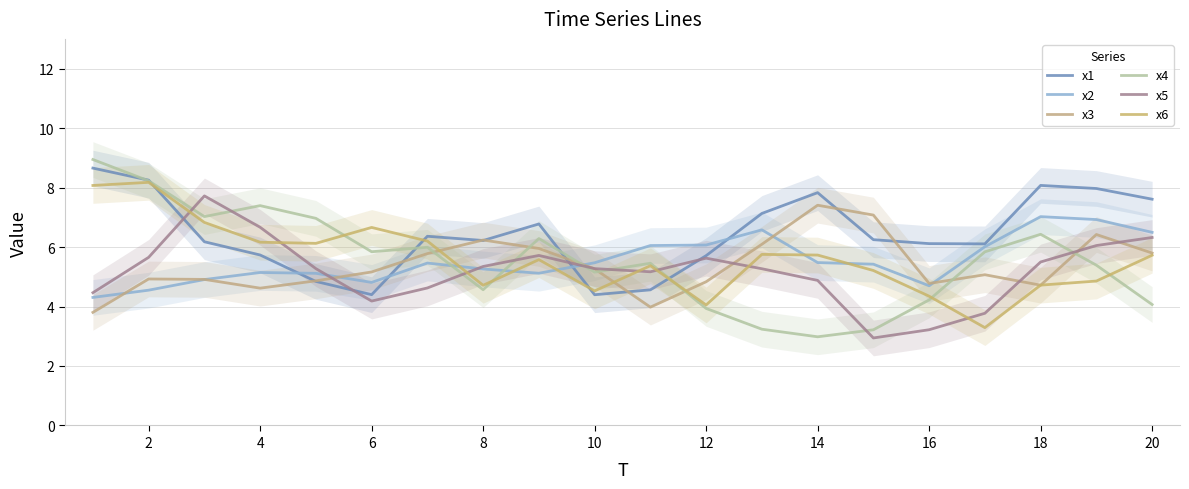

Which series has the largest range (max minus min)?

x4